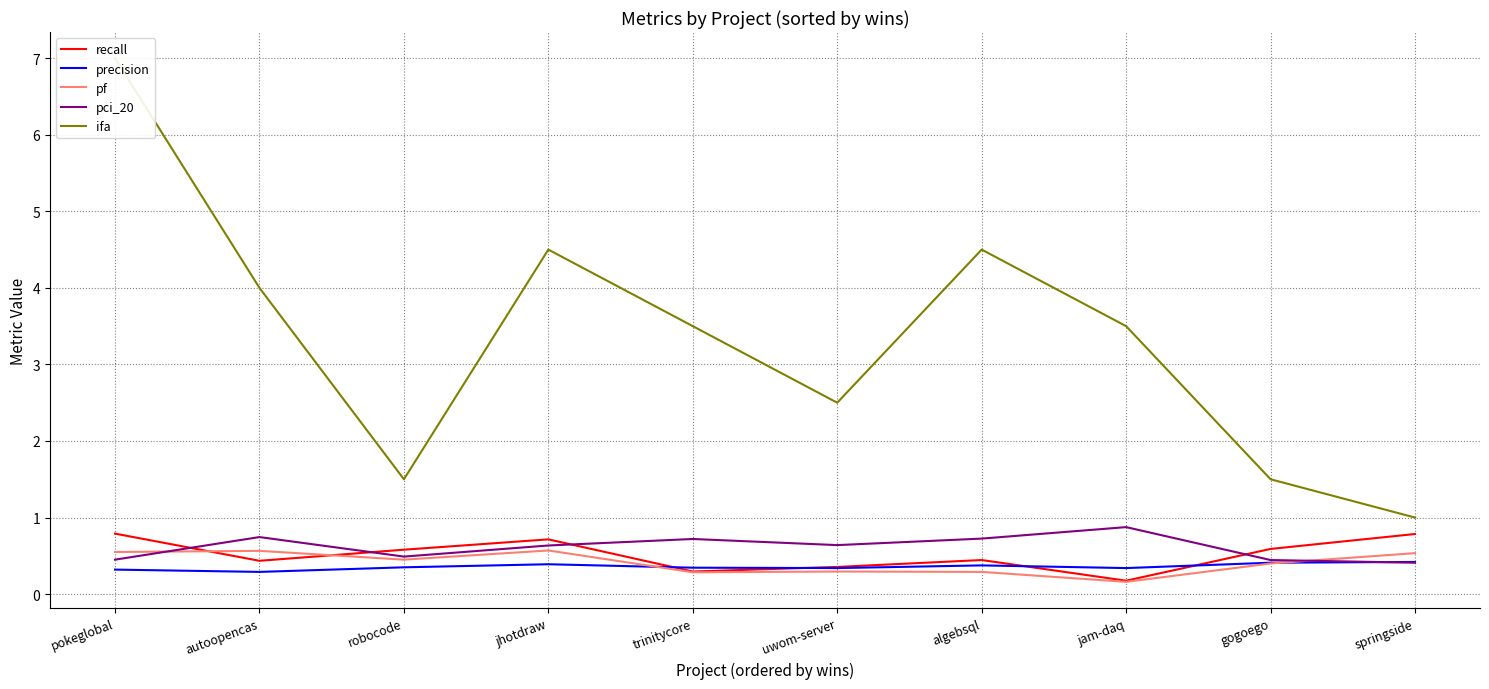

Rank the series at gogoego from highest to lowest value.

ifa, recall, pci_20, precision, pf